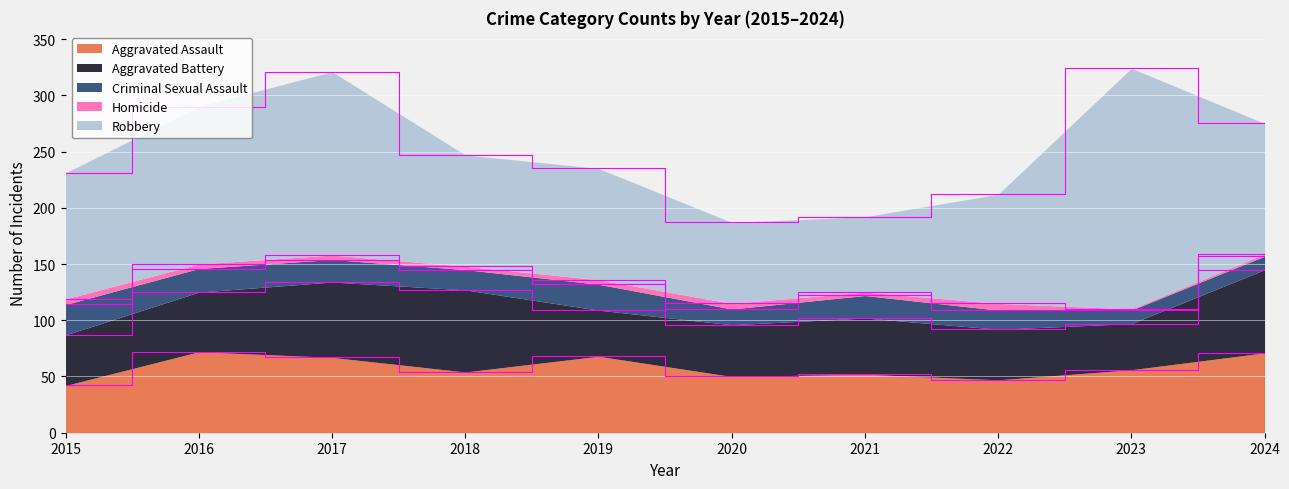

What is the difference between the second highest and second lowest values in the Robbery series?

91